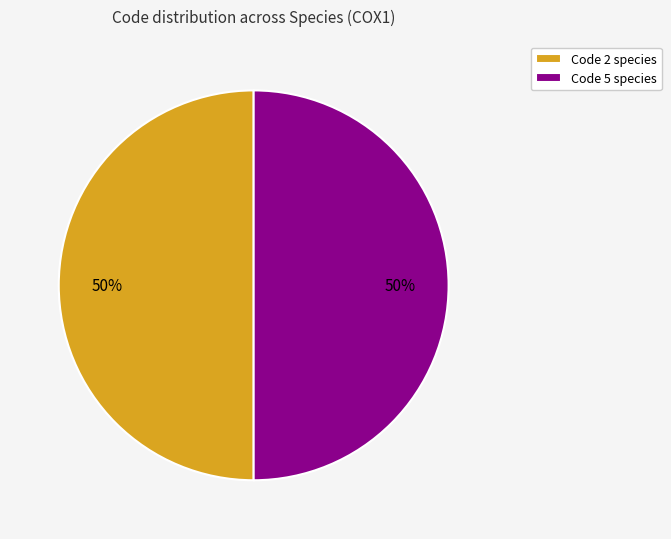

Is the sum of Code 2 species and Code 5 species greater than half?

Yes